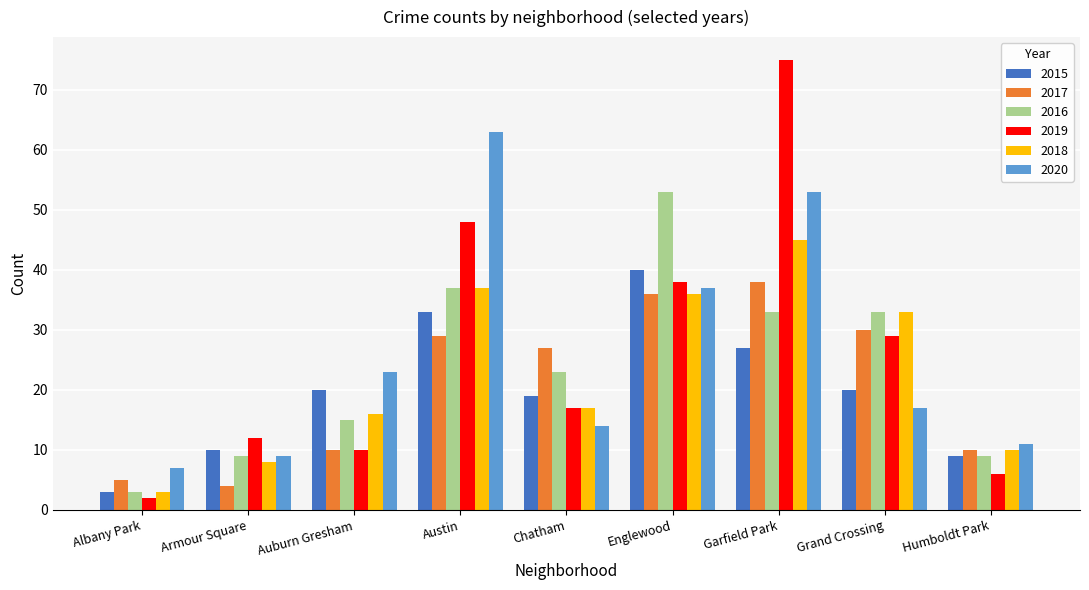

Which series changed the most between Armour Square and Austin?

2020